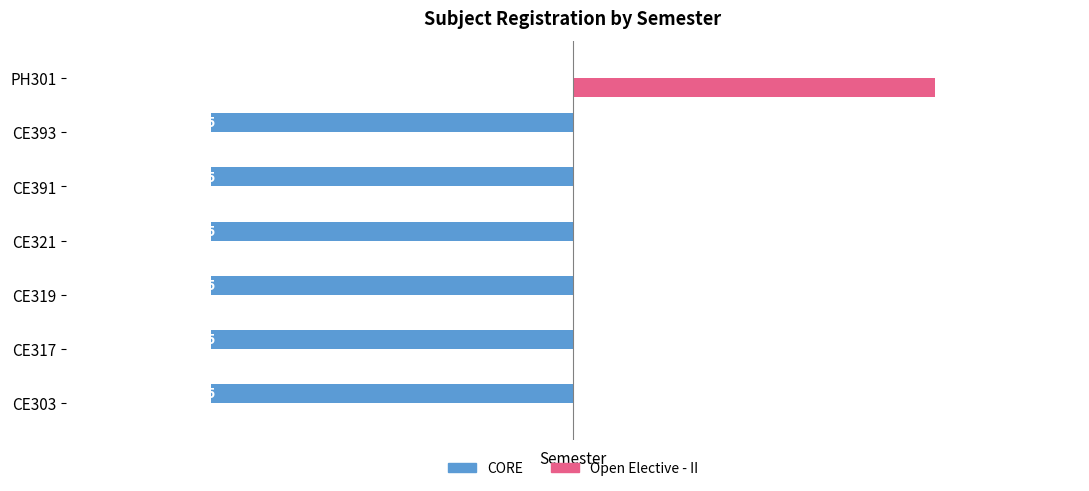

Which label corresponds to the largest value in the chart?

PH301